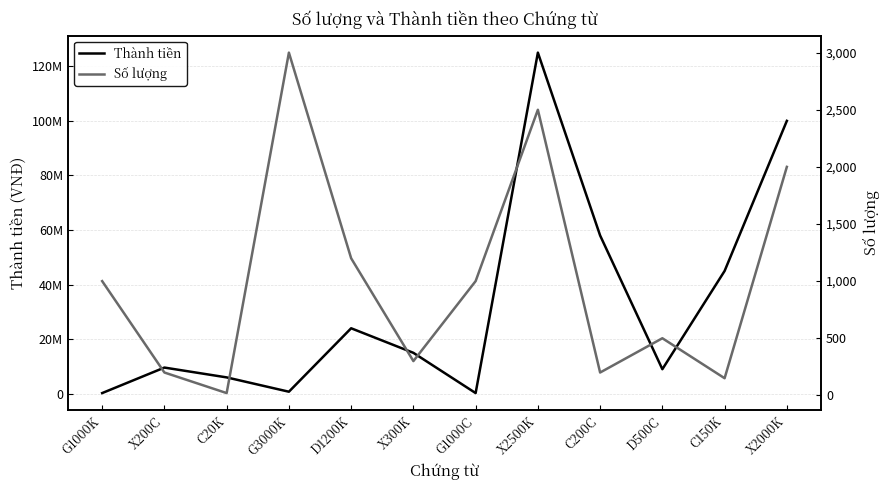

Is the value of Số lượng at C200C greater than the value of Thành tiền at X300K?

No